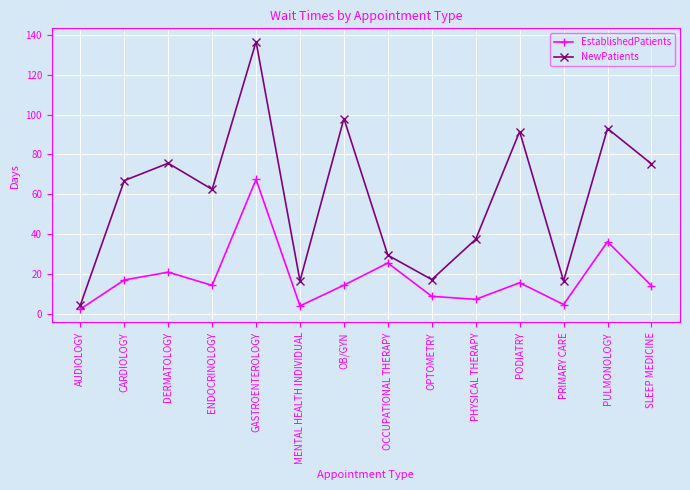

What is the value of the EstablishedPatients point at the 3rd from the left?

21.0